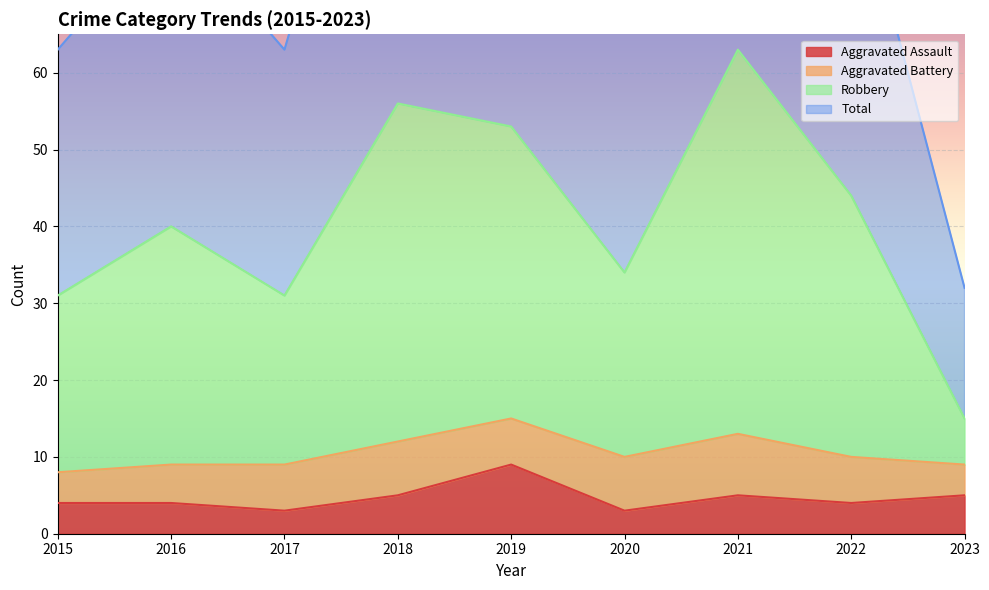

The Aggravated Assault series shows 9 at 2018. True or false?

False